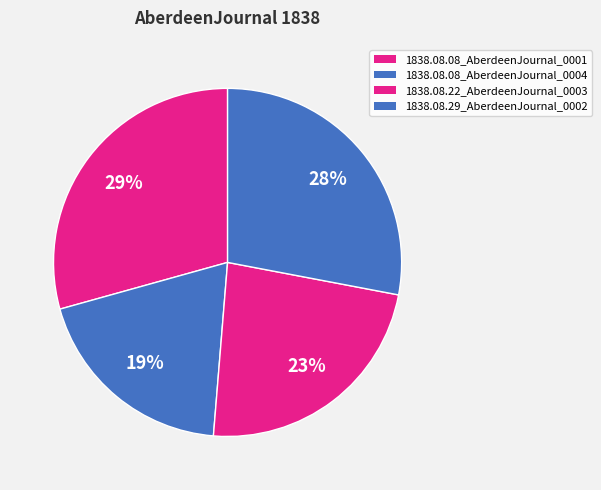

Is 1838.08.29_AberdeenJournal_0002 the majority of the pie?

No